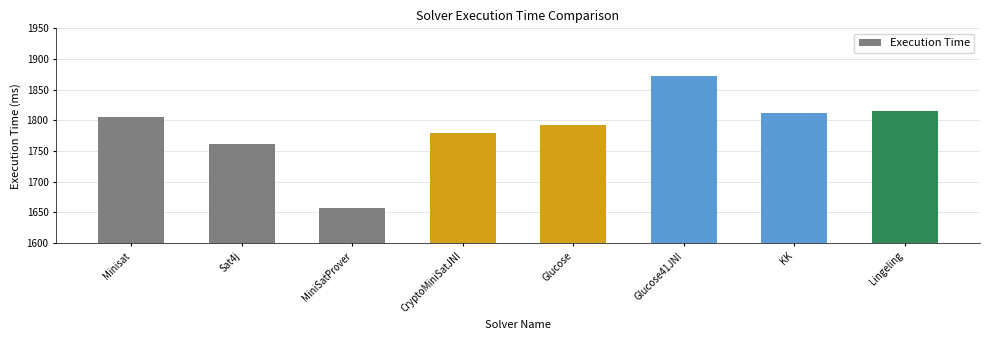

Rank the categories by value from lowest to highest.

MiniSatProver, Sat4j, CryptoMiniSatJNI, Glucose, Minisat, KK, Lingeling, Glucose41JNI